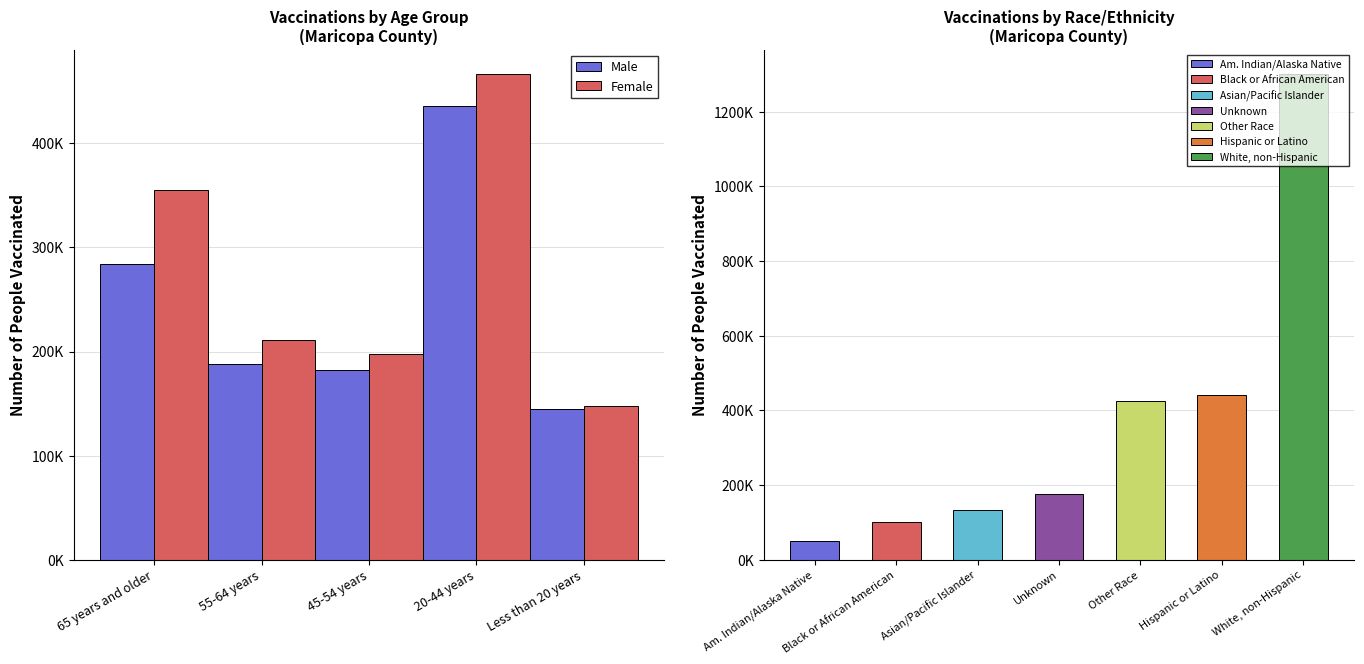

What is the sum of the Female values at 45-54 years and 65 years and older?

553138